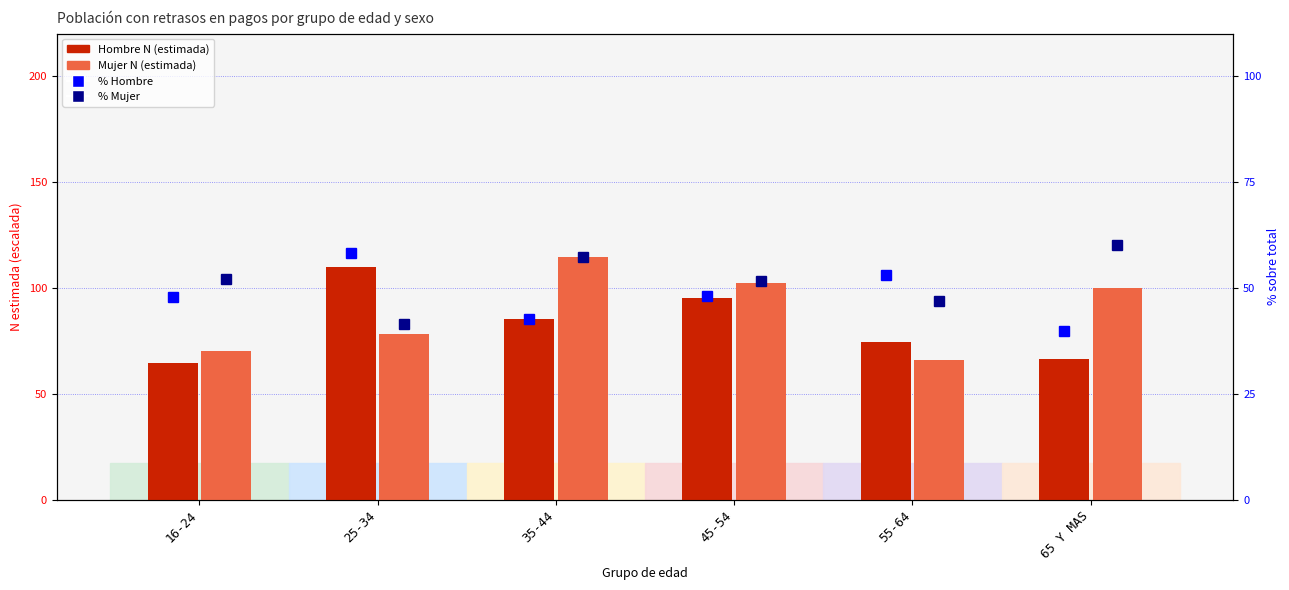

How many categories are shown in the chart?

6